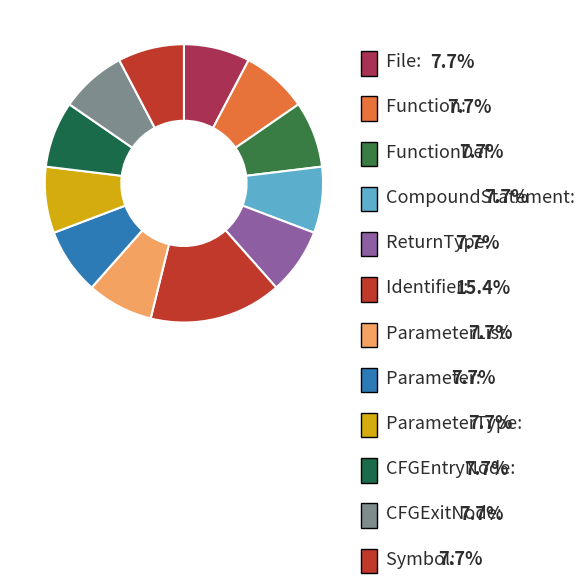

What is the ratio of the value at File to the value at CFGExitNode?

1.0